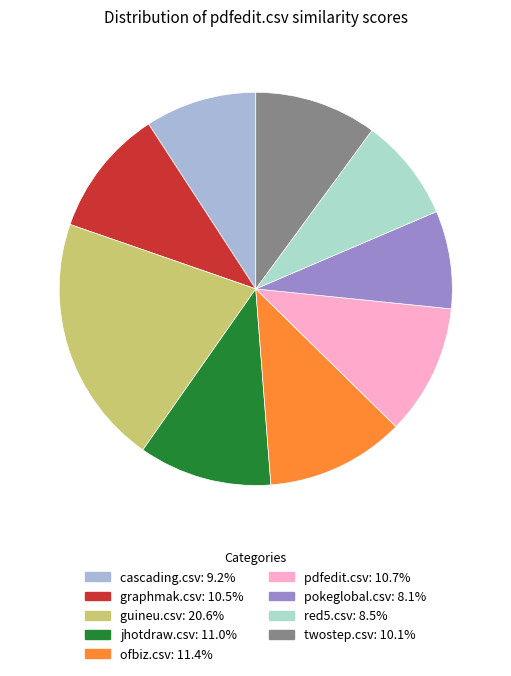

What is the total percentage of red5.csv and pdfedit.csv?

19.2%